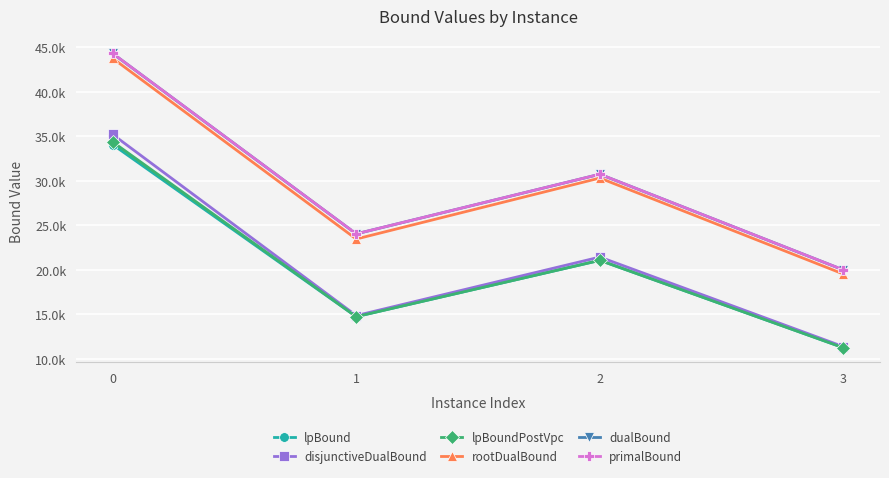

What is the minimum value for lpBound?

11255.3